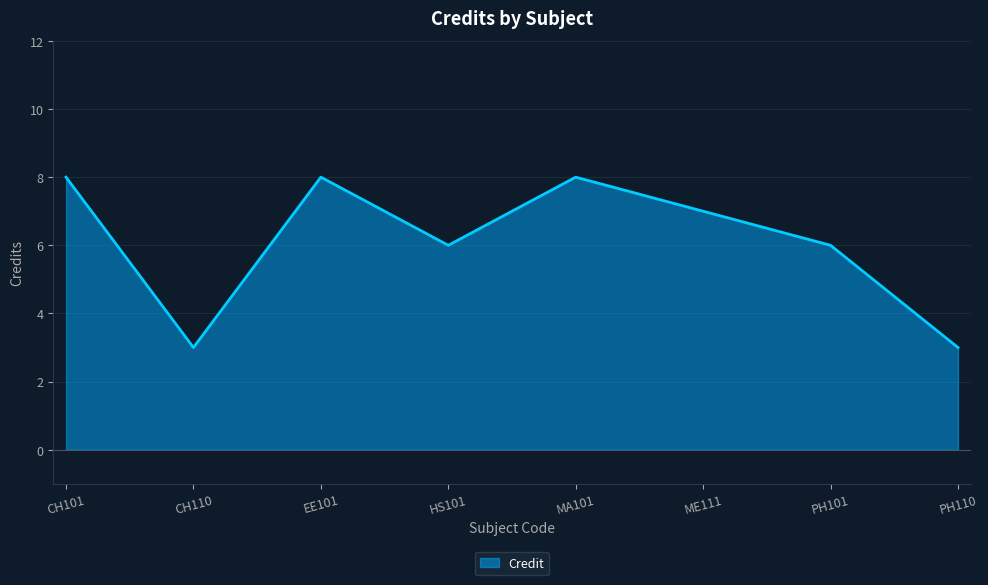

Reading left to right, transcribe all the data shown in this chart.

8	3	8	6	8	7	6	3